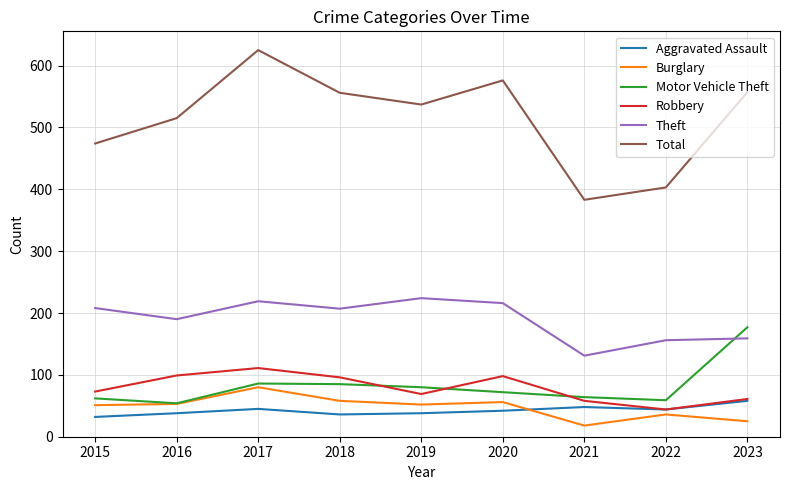

The value of Motor Vehicle Theft at 2017 is 86. True or false?

True